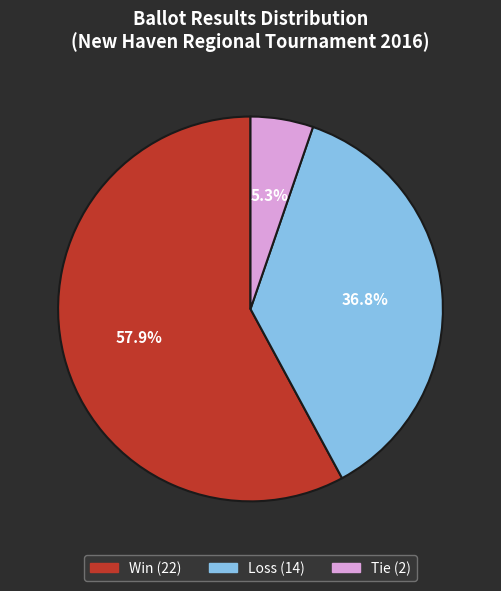

What portion of the pie excludes Win?

42.1%